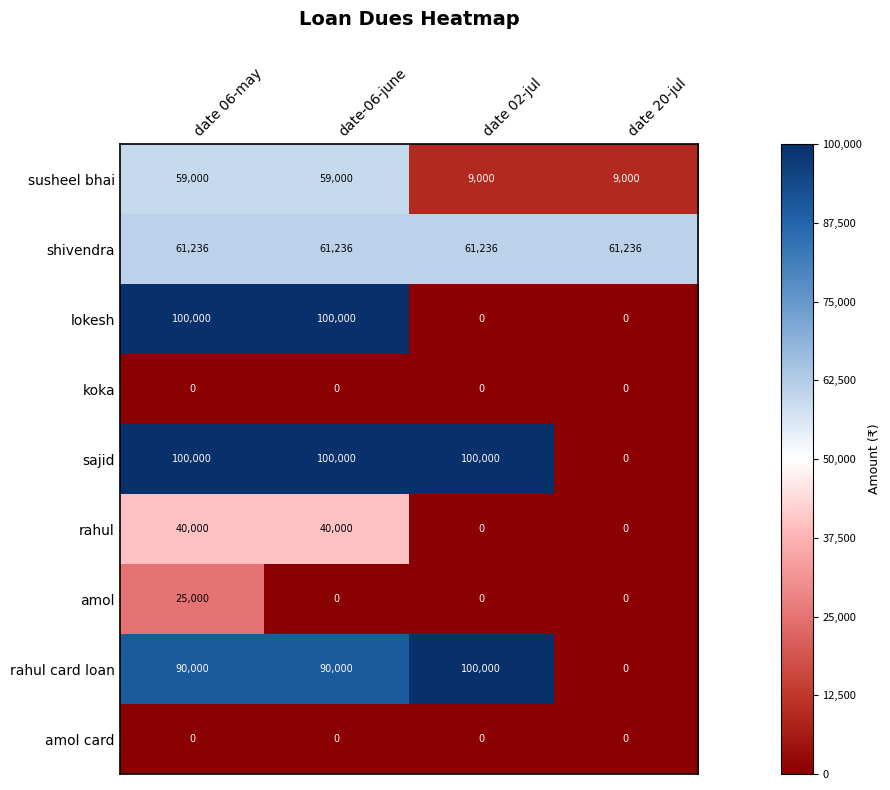

What is the average value of the amol series?

6250